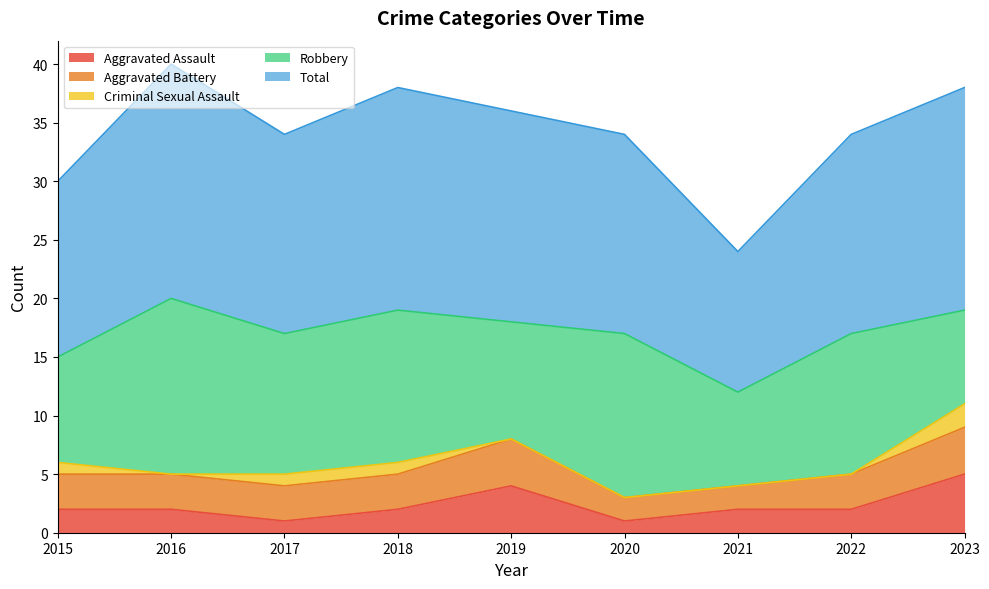

True or false: Aggravated Assault and Robbery cross at least once.

False